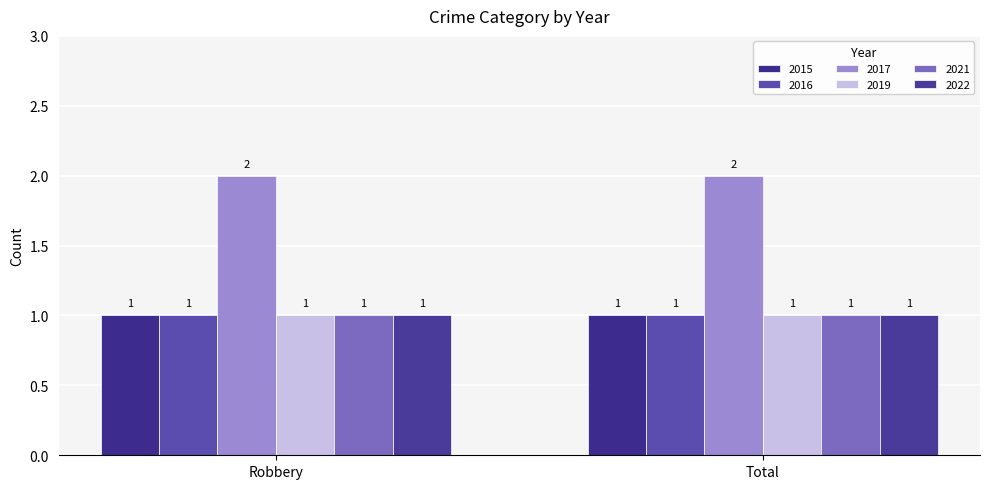

What are all the series names shown in the legend?

2015, 2016, 2017, 2019, 2021, 2022